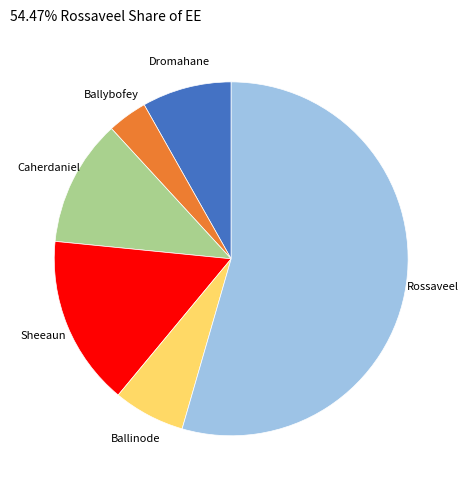

Is it true that Ballinode is 1% of the pie?

False